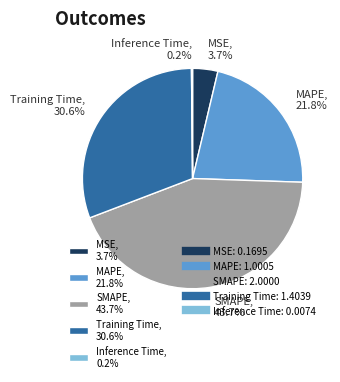

What percentage is the SMAPE slice, to the nearest percent?

44%